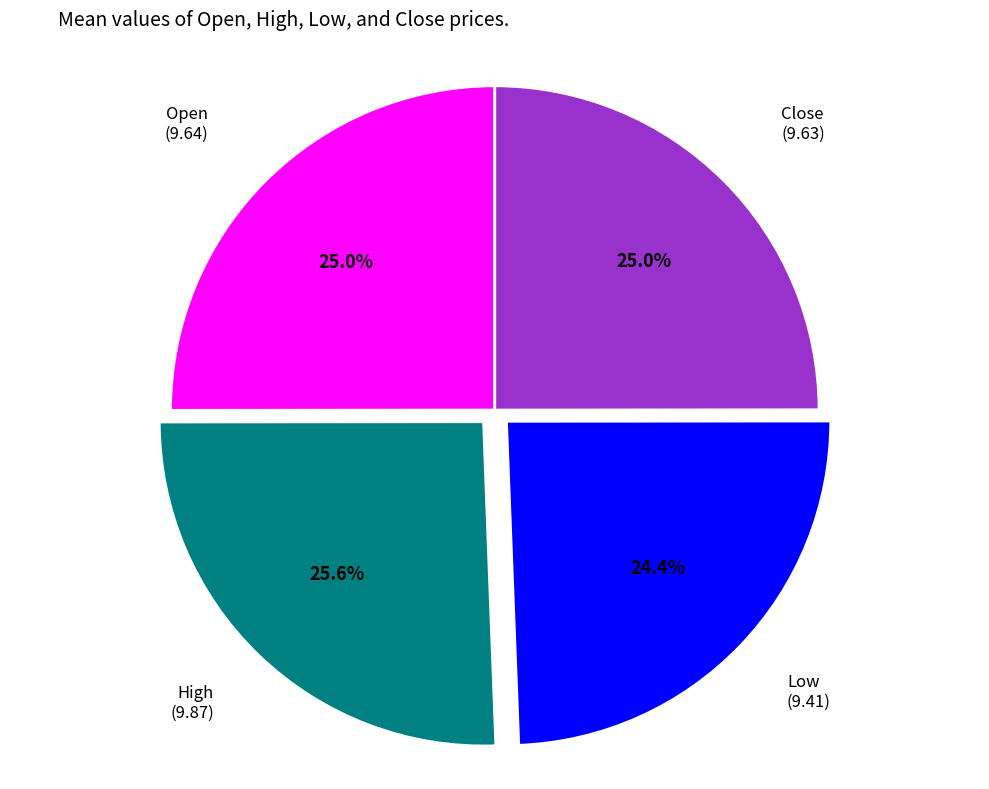

Does any single category account for the majority?

No